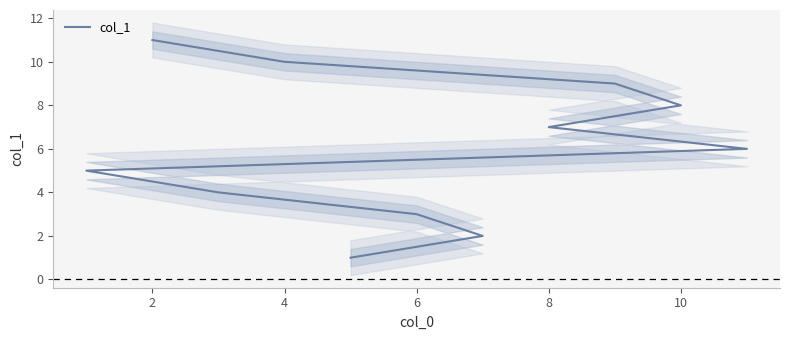

What is the maximum value shown in the chart?

11